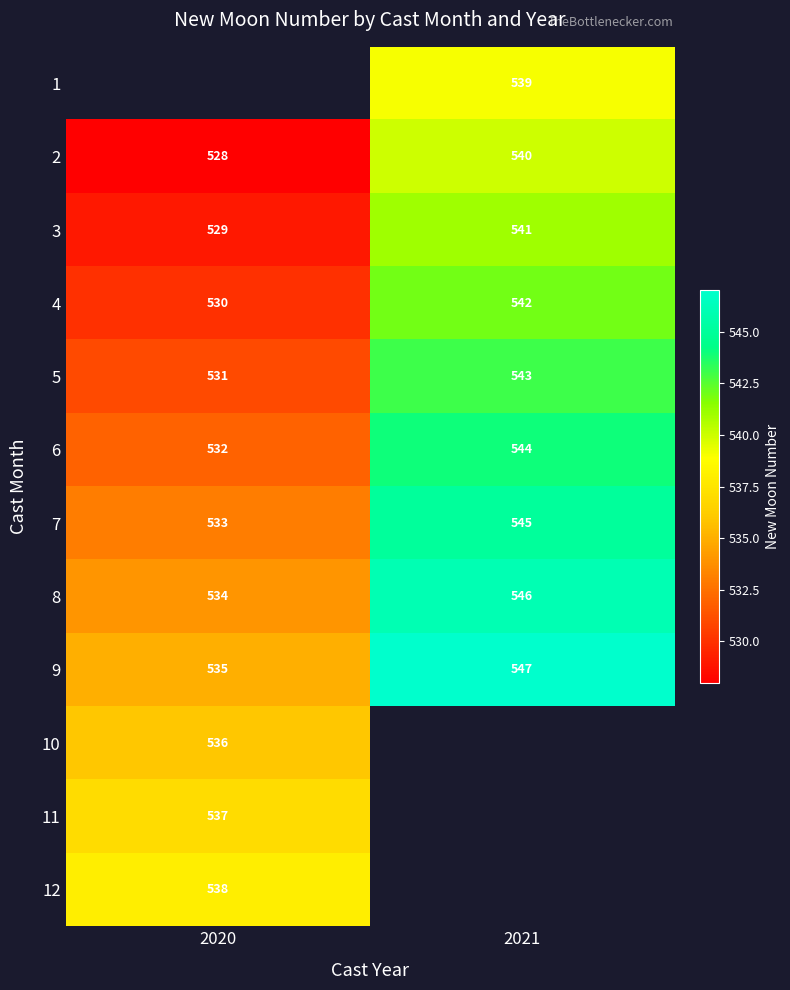

The value of 1 at 2021 is 539. True or false?

True